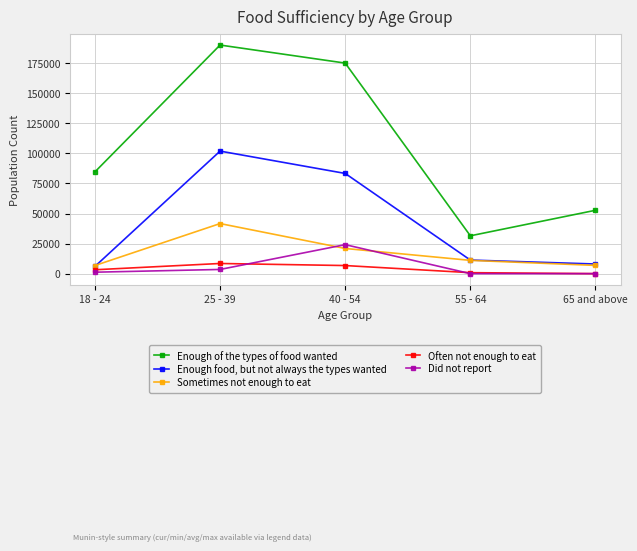

At which category does Enough of the types of food wanted reach its first local valley?

55 - 64